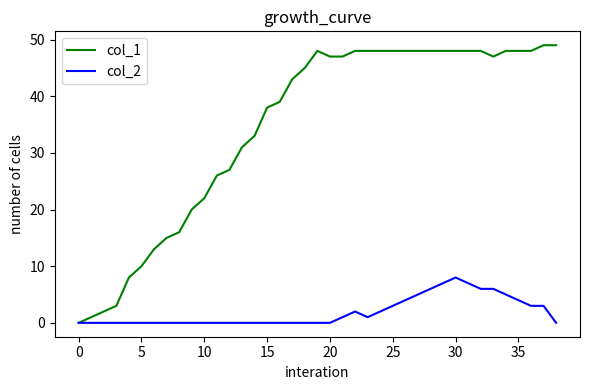

Which series has the largest total across all categories?

col_1